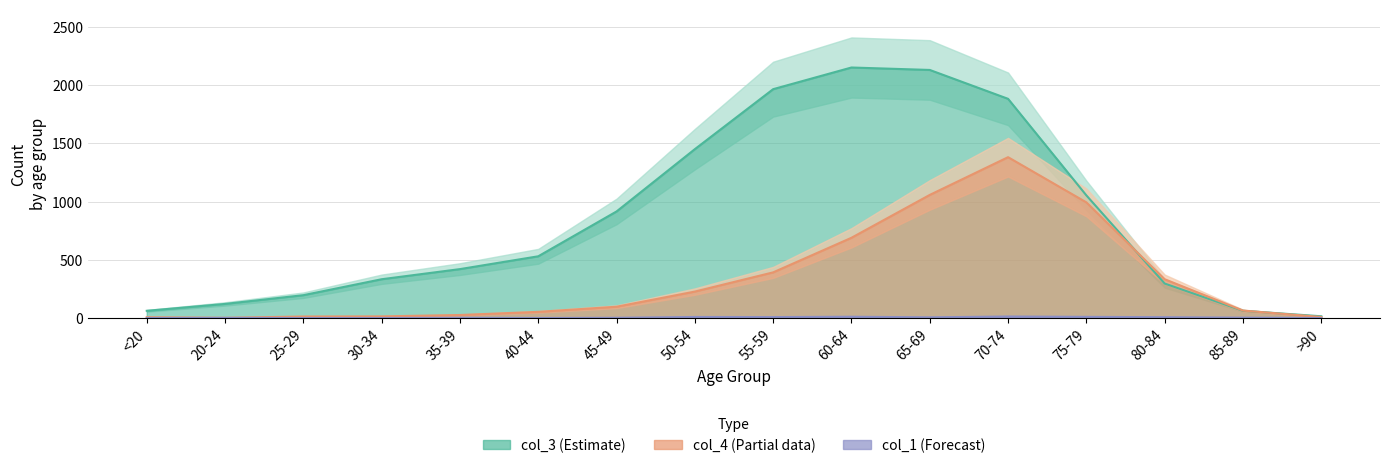

At which category does col_3 reach its first local peak?

60-64